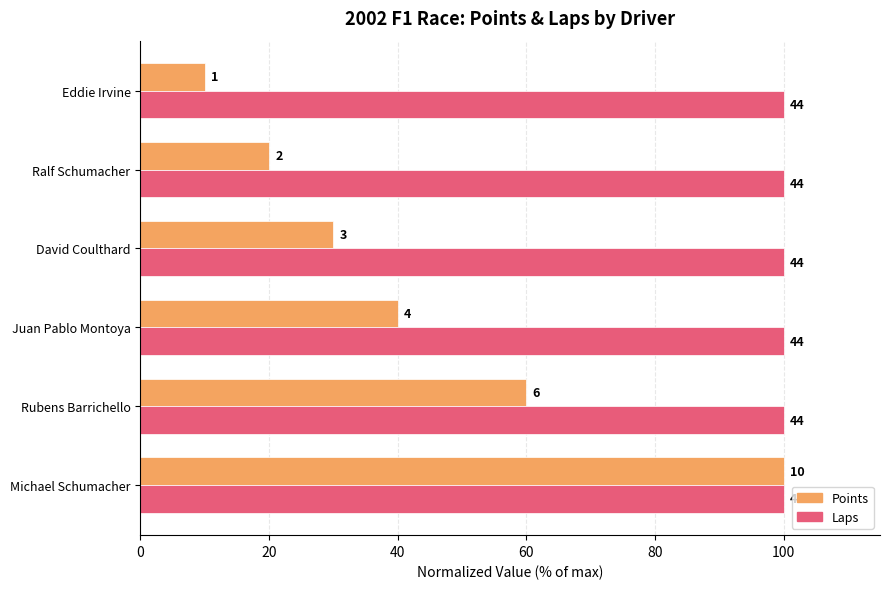

What is the greatest value displayed?

100.0